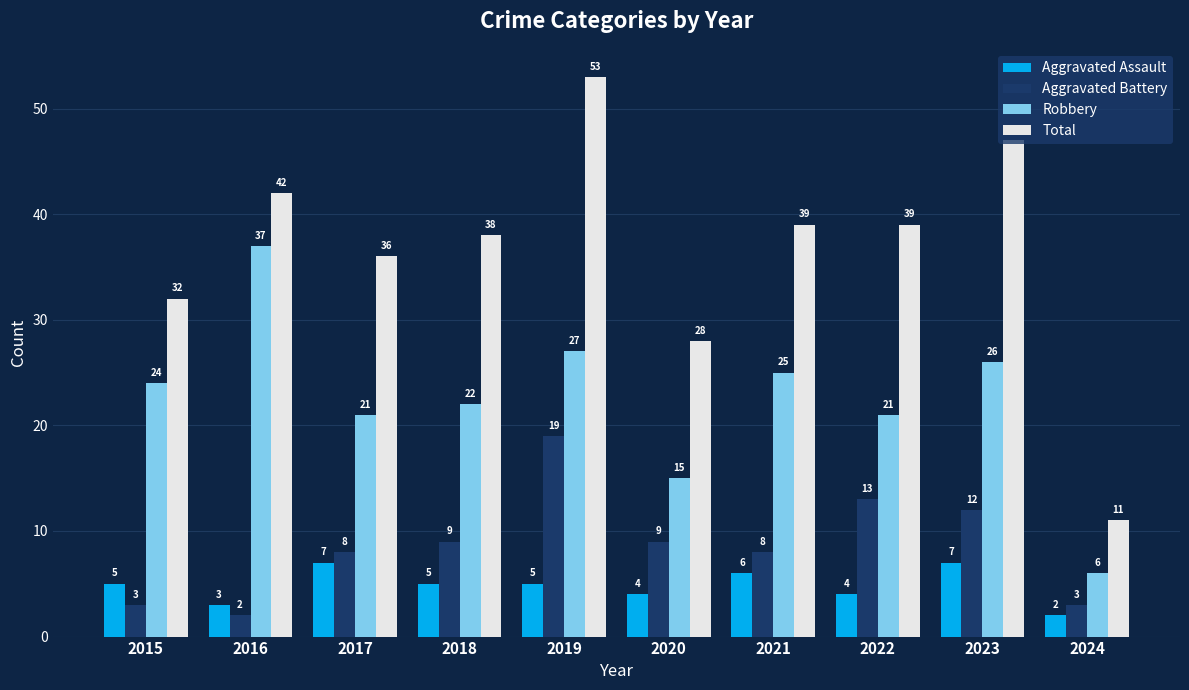

True or false: Total has a value of 47 at 2023.

True